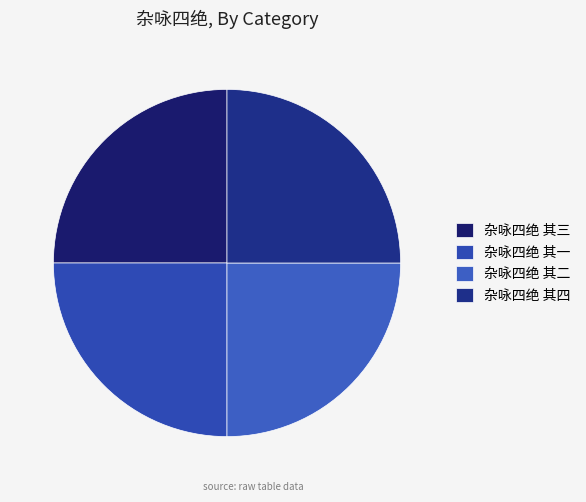

Approximately how many times larger is the value at 杂咏四绝 其四 compared to 杂咏四绝 其三?

1.0